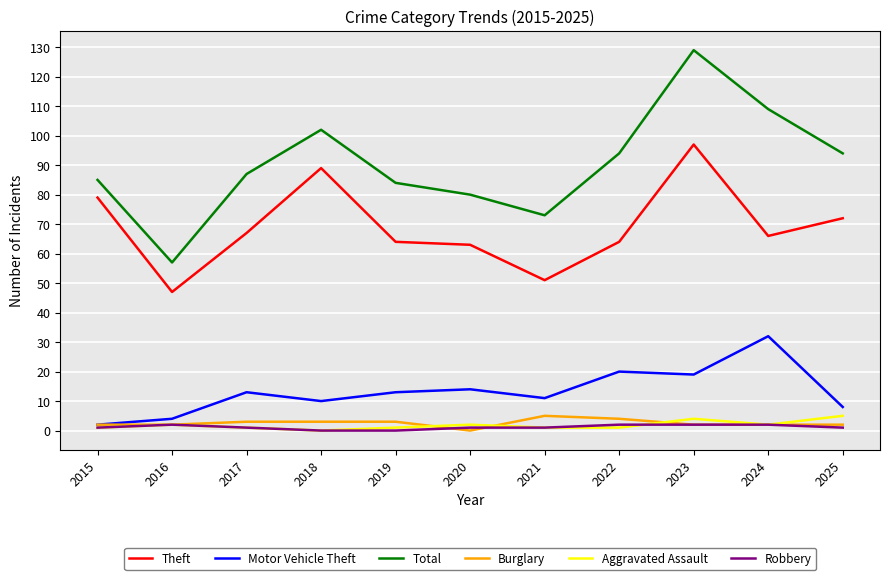

True or false: Total has a value of 138 at 2015.

False